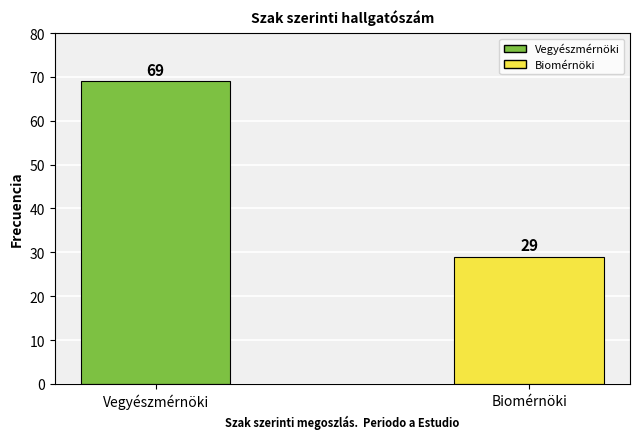

What is the difference between the maximum and minimum values?

40